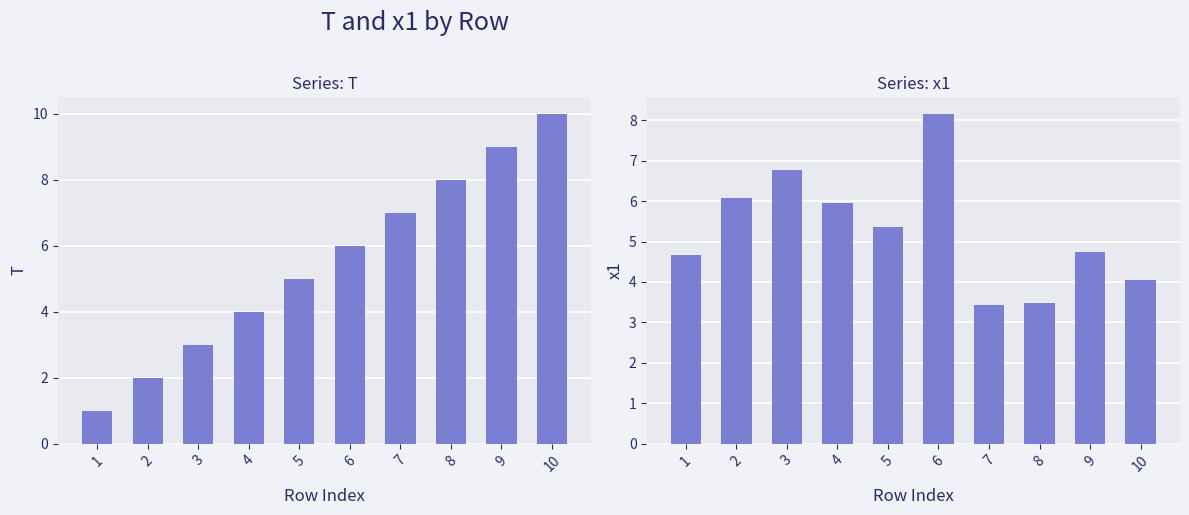

Rank the series by their maximum value, from highest to lowest.

T, x1